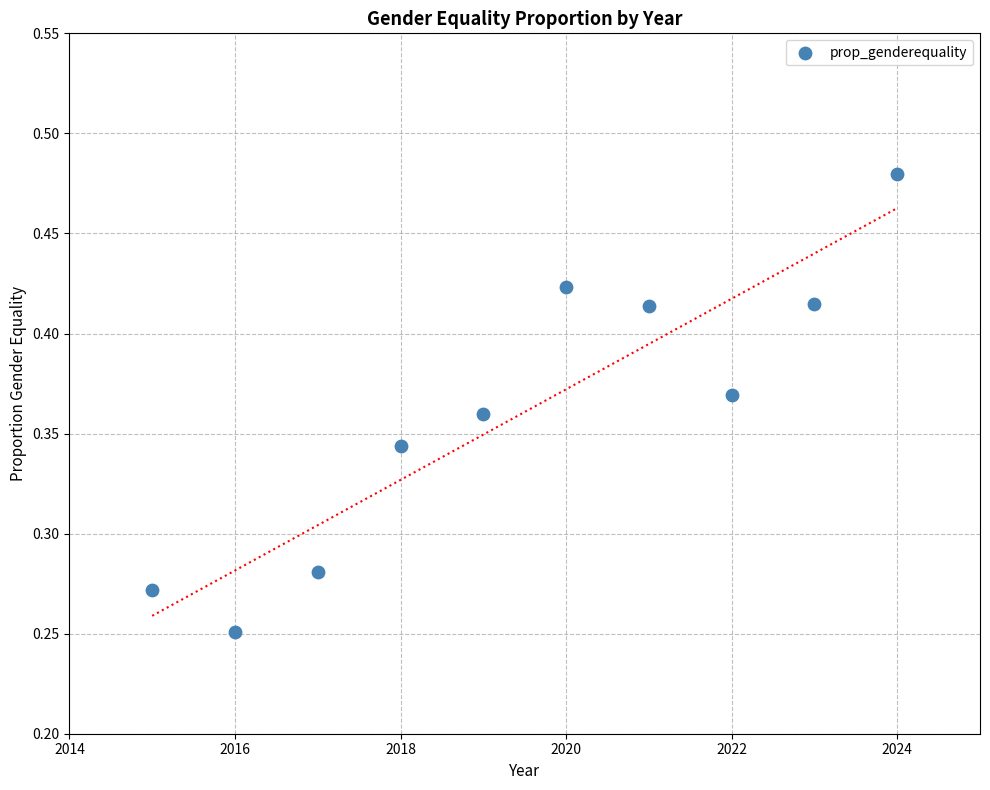

What is the range of X values (max minus min)?

9.0